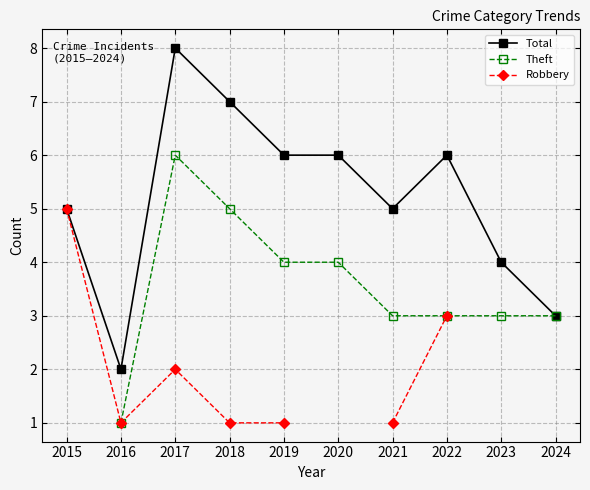

Between 2021 and 2015, which is larger?

2021